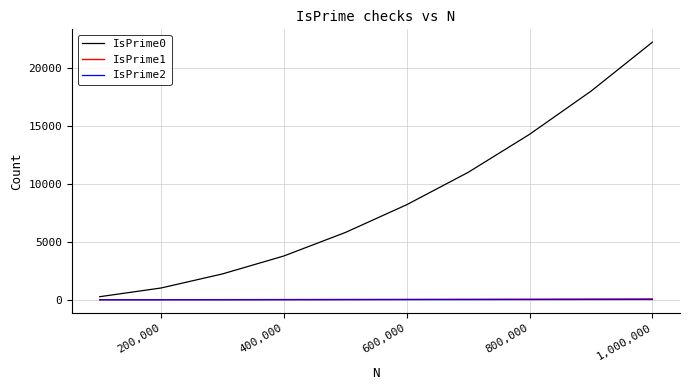

At how many categories does at least one series exceed 16779?

2